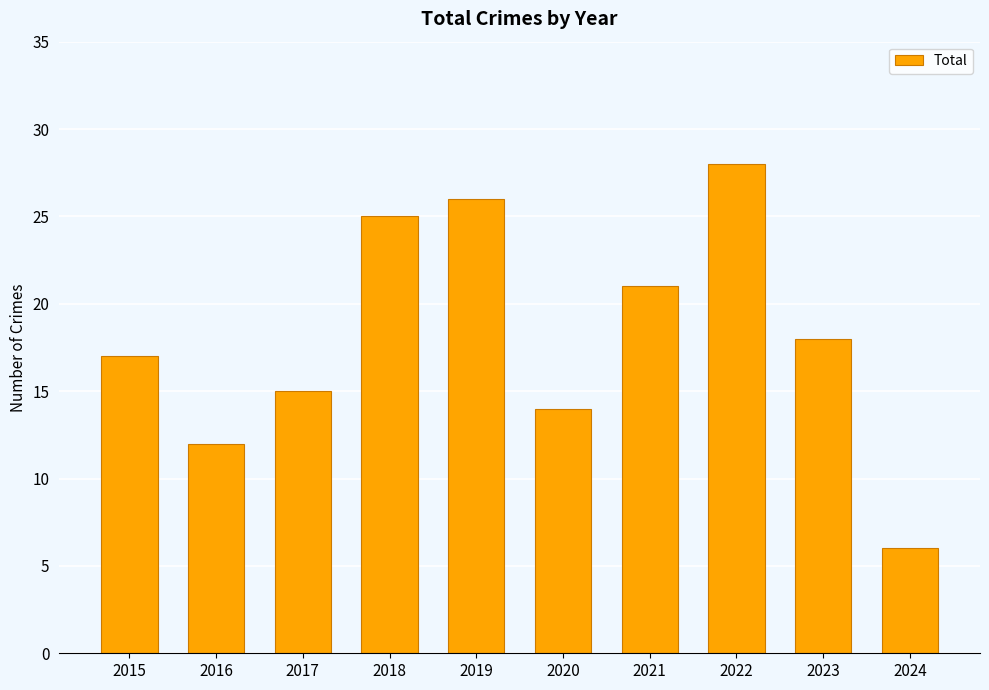

What is the sum of all values?

182